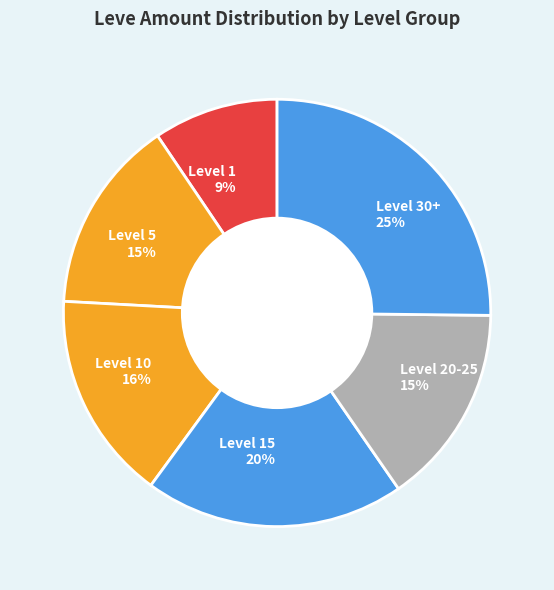

How many slices are in this pie chart?

6